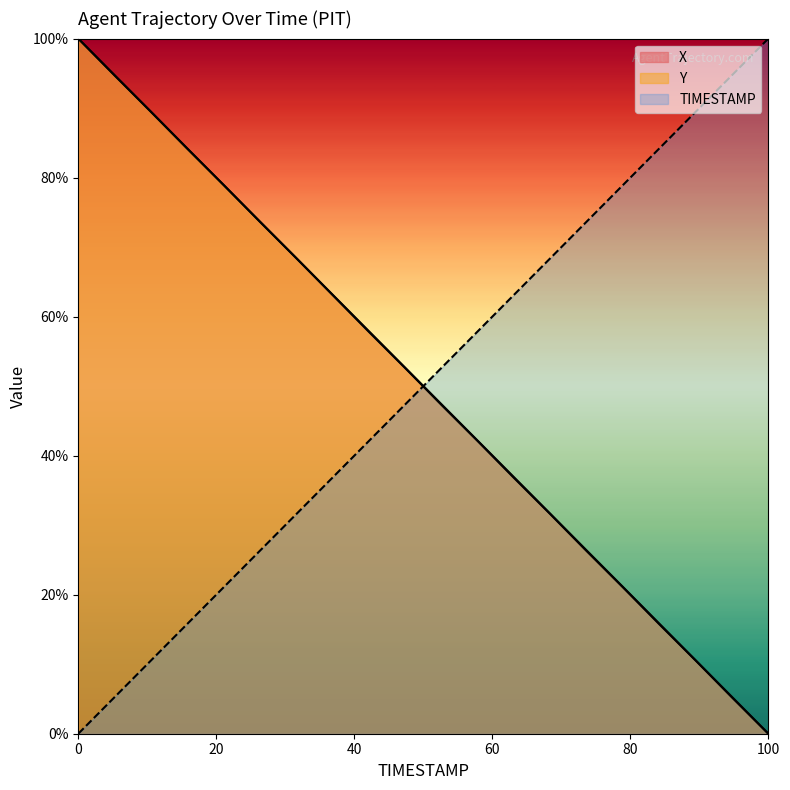

How many lines are shown in the chart?

3